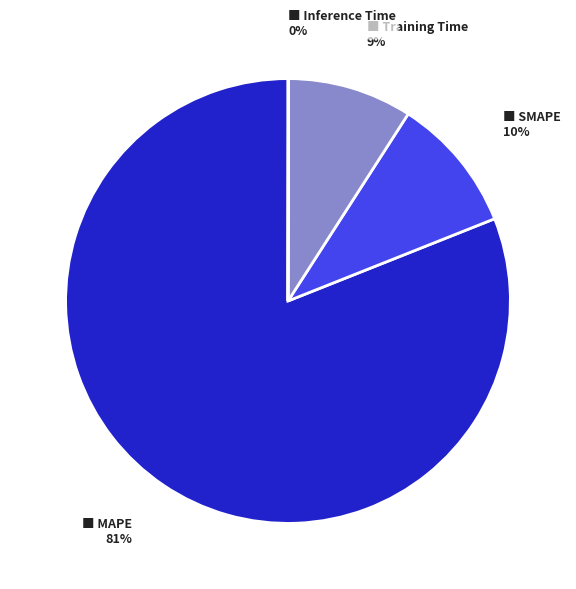

Is there any slice that represents more than half of the pie?

Yes